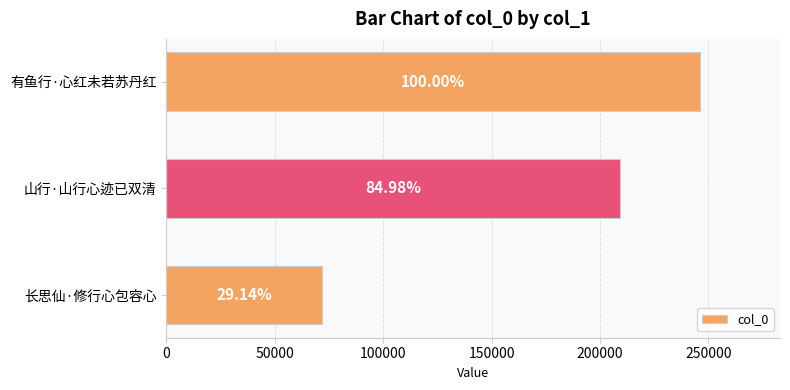

What is the difference between the maximum and minimum values?

174399